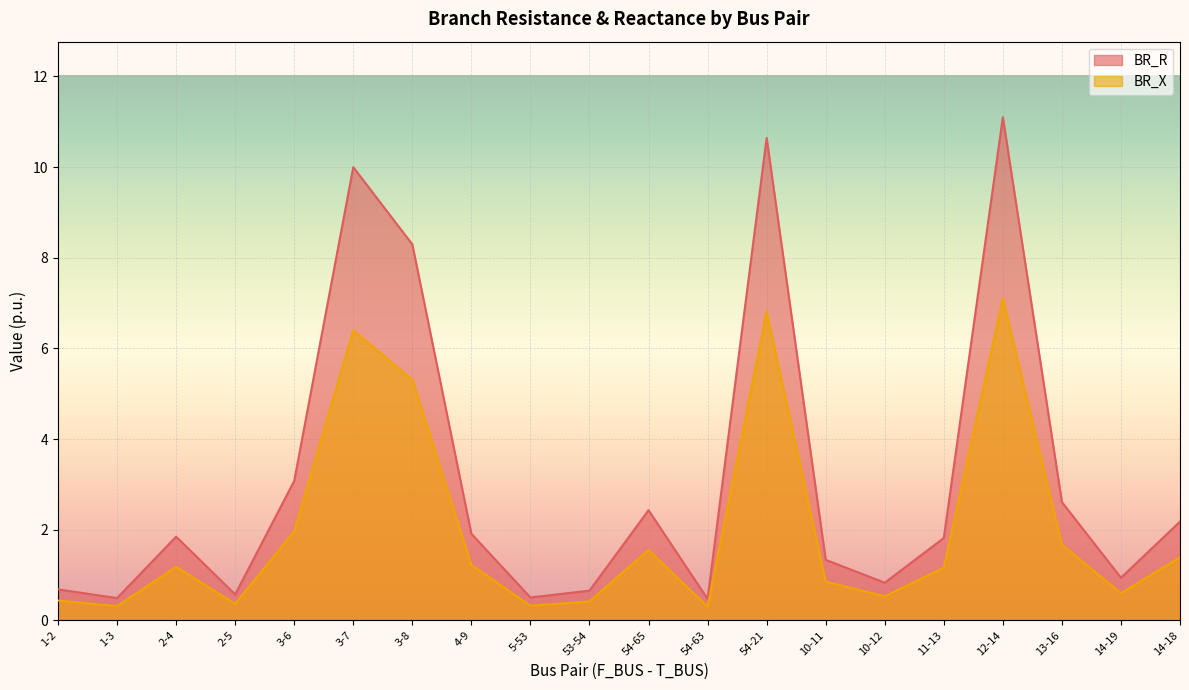

At which label does BR_X reach its minimum?

54-63